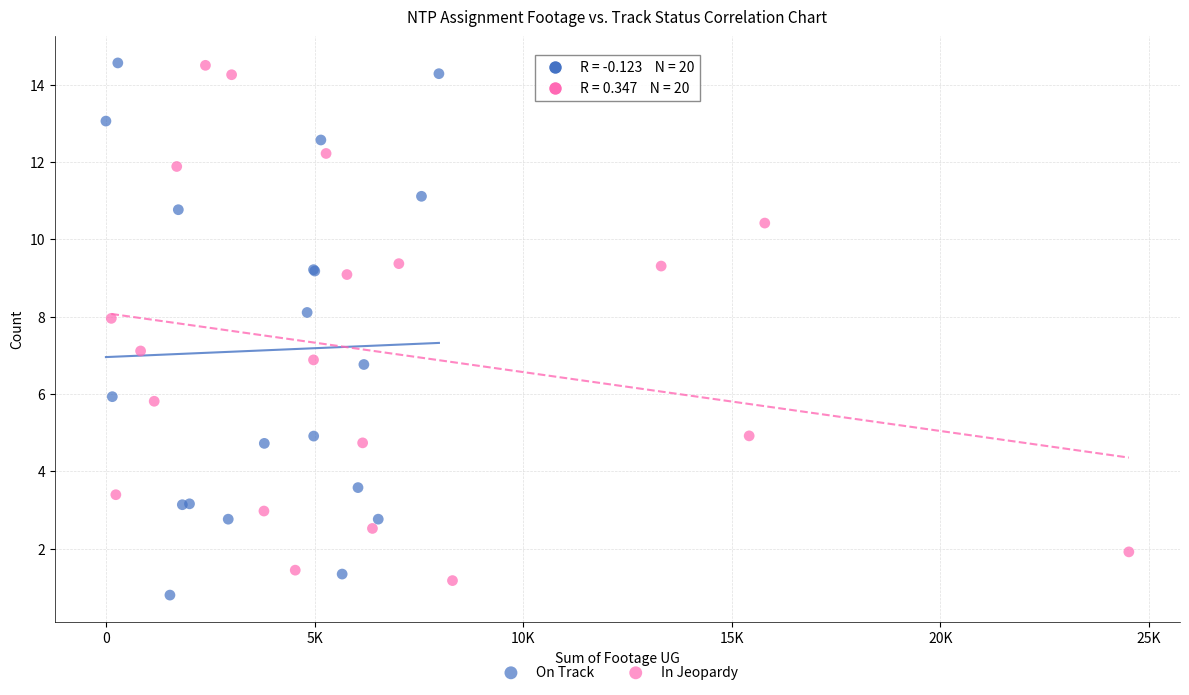

What are all the series names shown in the legend?

On Track, In Jeopardy